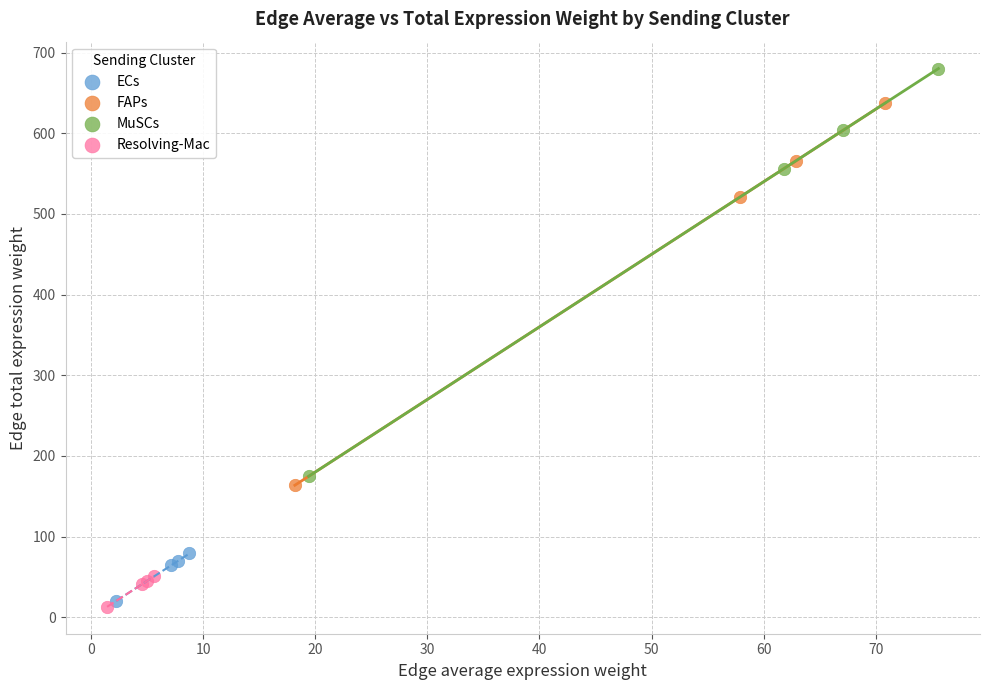

Which series reaches the maximum Y coordinate?

MuSCs